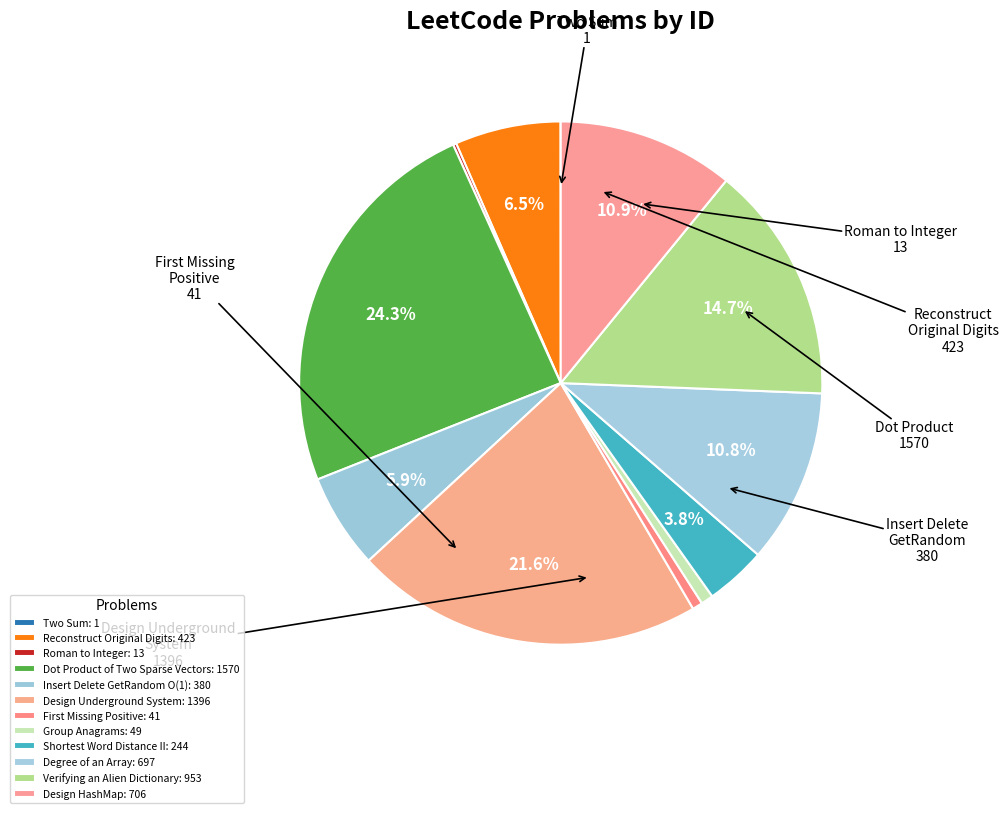

What is the smallest slice in the pie chart?

Two Sum